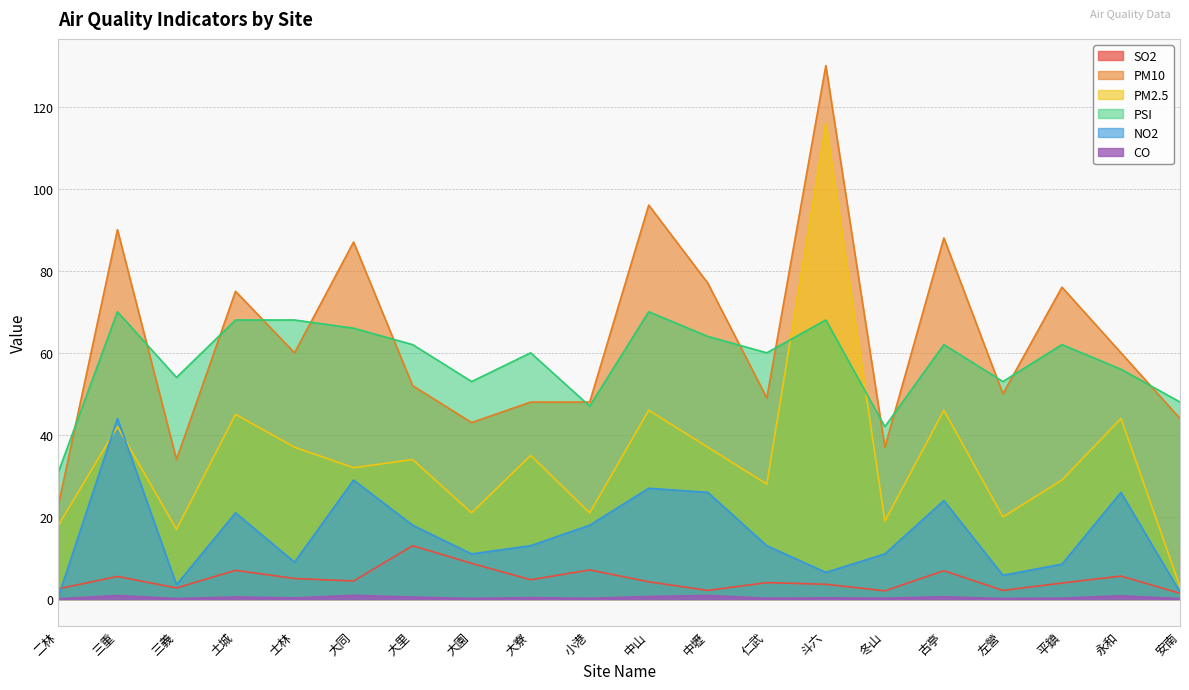

Reading left to right, what are all the values shown in this chart?

SO2: 2.5	5.5	2.7	7.0	5.0	4.4	13.0	8.7	4.7	7.1	4.2	2.1	4.0	3.6	2.0	6.9	2.1	3.9	5.6	1.4
PM10: 23.0	90.0	34.0	75.0	60.0	87.0	52.0	43.0	48.0	48.0	96.0	77.0	49.0	130.0	37.0	88.0	50.0	76.0	60.0	44.0
PM2.5: 18.0	42.0	17.0	45.0	37.0	32.0	34.0	21.0	35.0	21.0	46.0	37.0	28.0	116.0	19.0	46.0	20.0	29.0	44.0	3.0
PSI: 31.0	70.0	54.0	68.0	68.0	66.0	62.0	53.0	60.0	47.0	70.0	64.0	60.0	68.0	42.0	62.0	53.0	62.0	56.0	48.0
NO2: 0.6	44.0	3.5	21.0	9.0	29.0	18.0	11.0	13.0	18.0	27.0	26.0	13.0	6.5	11.0	24.0	5.8	8.5	26.0	1.7
CO: 0.1	0.8	0.1	0.5	0.3	0.9	0.5	0.1	0.3	0.2	0.6	0.9	0.2	0.3	0.2	0.6	0.1	0.2	0.8	0.1